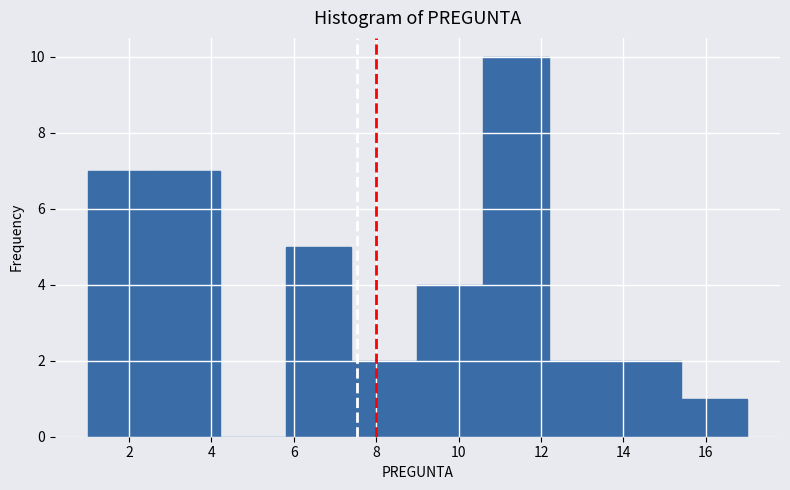

Reading left to right, list every bar in this chart as the range it spans on the x-axis followed by its height. The values are not printed on the chart, so give them approximately, as read against the axis.

1.0 to 2.6: 7
2.6 to 4.2: 7
4.2 to 5.8: 0
5.8 to 7.4: 5
7.4 to 9.0: 2
9.0 to 10.6: 4
10.6 to 12.2: 10
12.2 to 13.8: 2
13.8 to 15.4: 2
15.4 to 17.0: 1